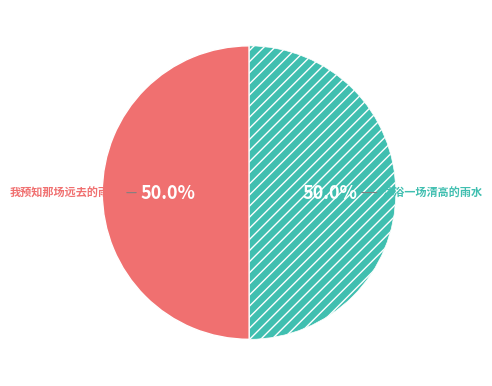

How many segments does this pie chart have?

2